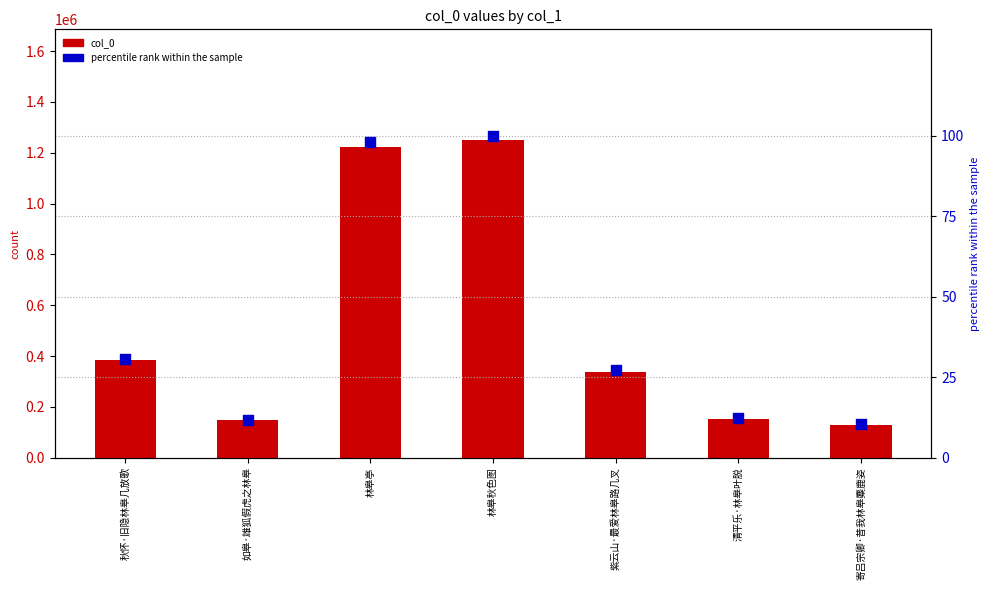

At which category is the sum across all series the highest?

林皋秋色图